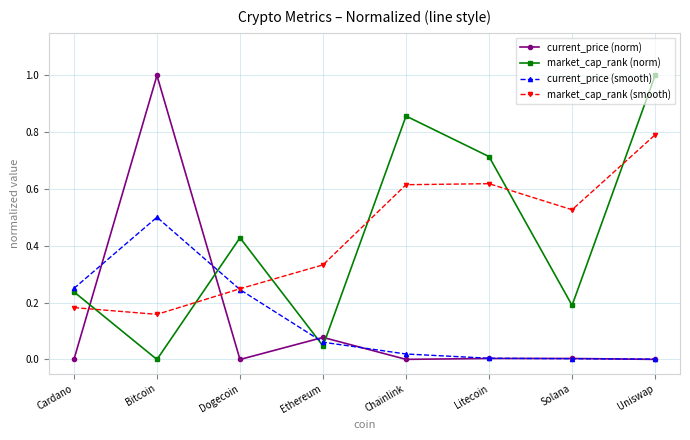

List the labels in order of market_cap_rank (norm) value, largest first.

Uniswap, Chainlink, Litecoin, Dogecoin, Cardano, Solana, Ethereum, Bitcoin